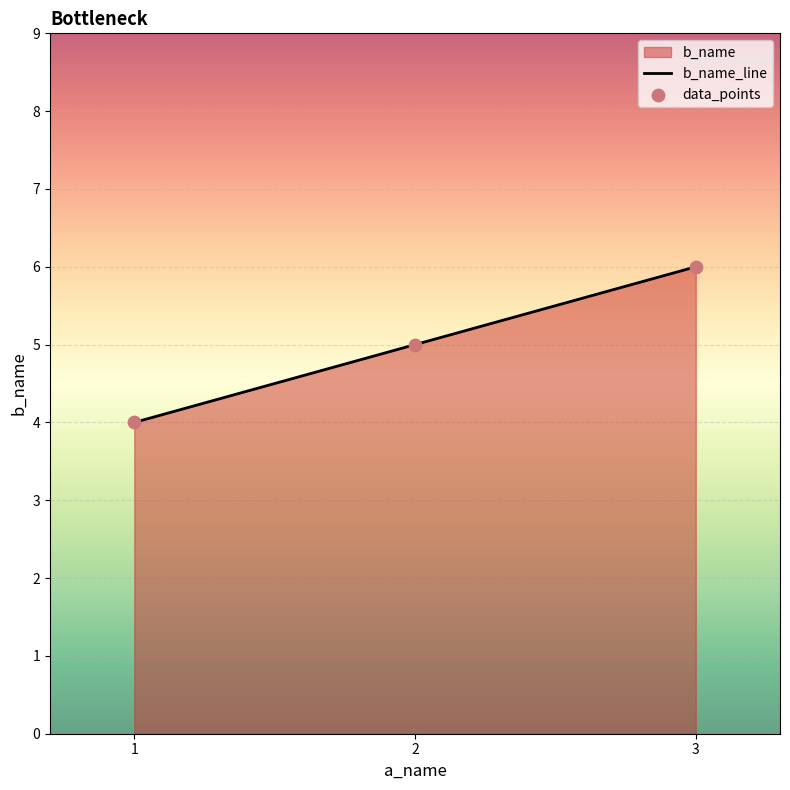

Which series reaches the minimum Y coordinate?

b_name_line